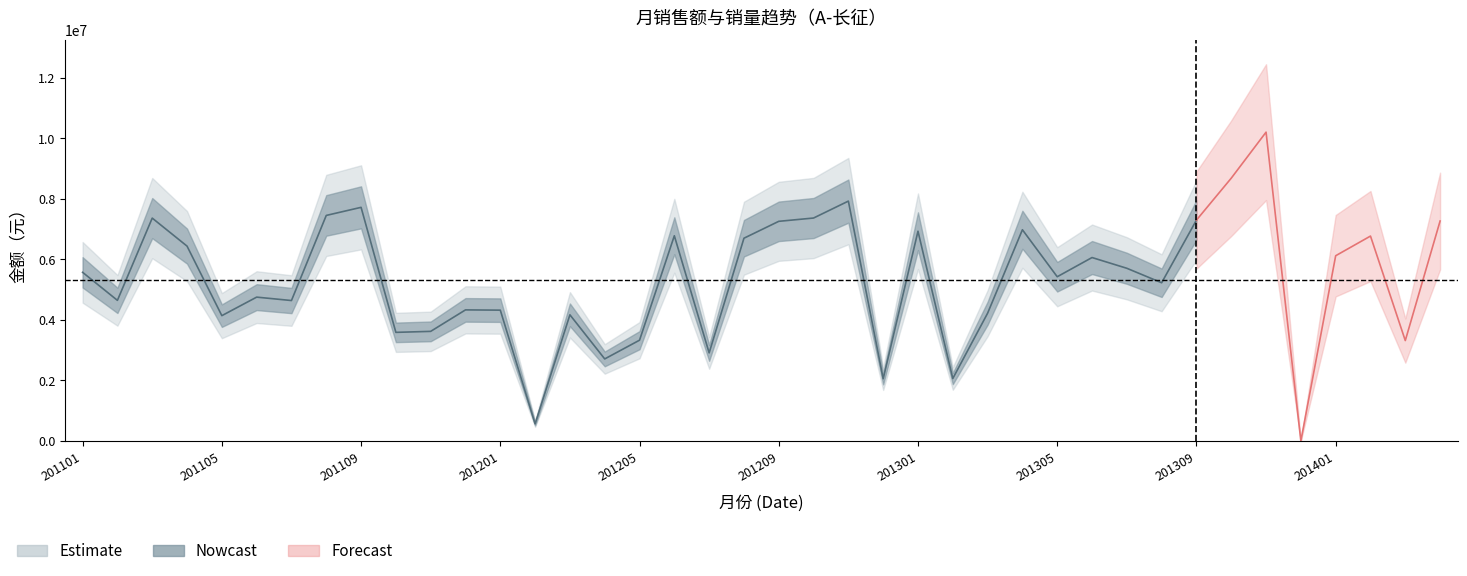

Which category has the highest value in the 人为设计的数据 series?

201311